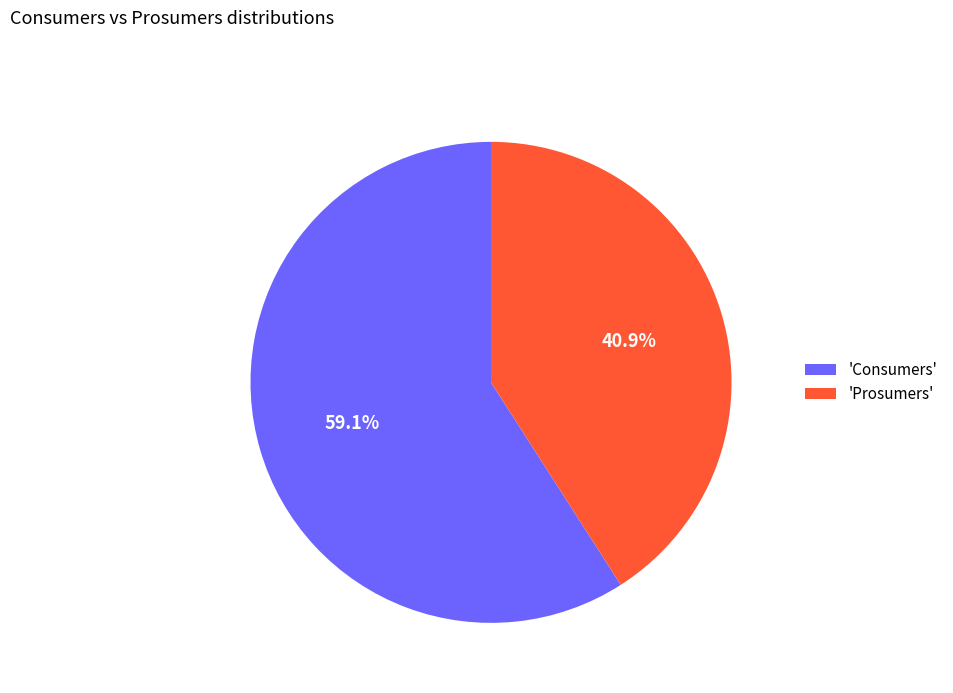

What is the majority slice?

'Consumers'